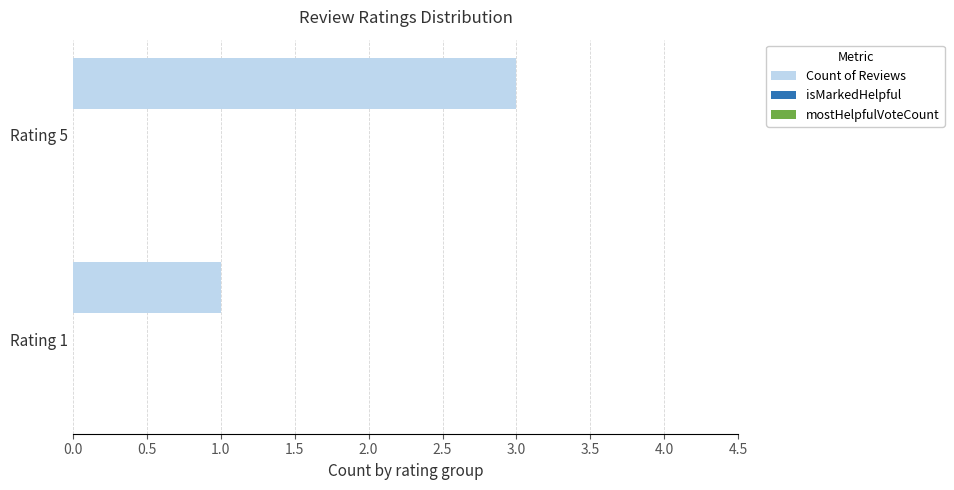

True or false: the data shows 1 at Rating 1.

True